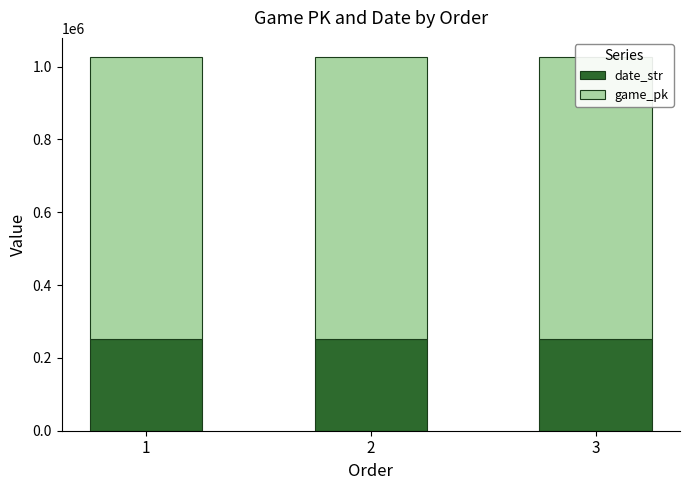

Which label corresponds to the largest value in the chart?

3